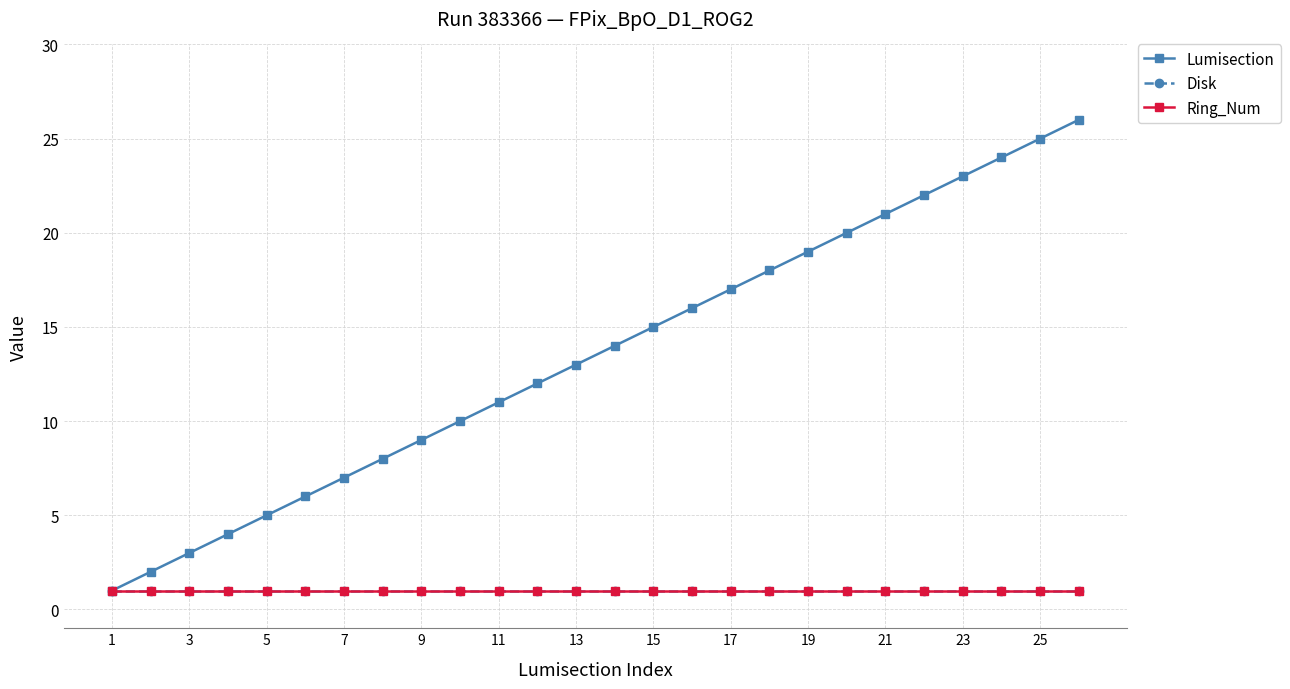

True or false: Disk and Lumisection intersect in this chart.

False